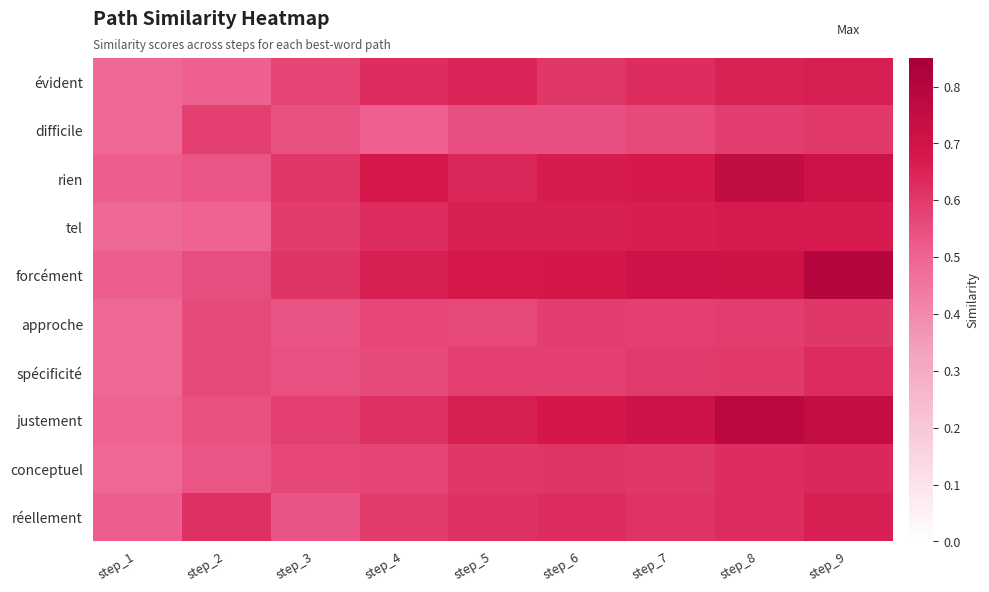

At how many categories does at least one series exceed 0?

9